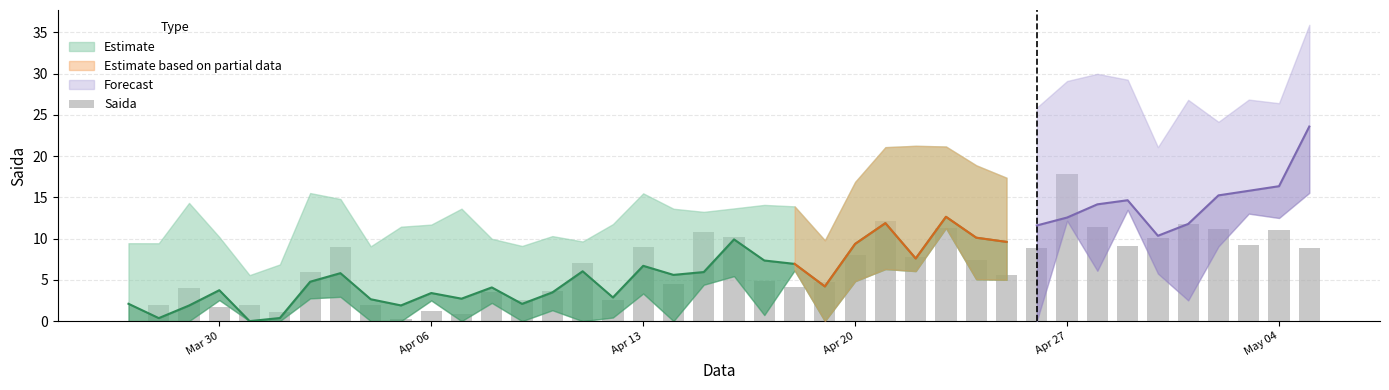

Does the chart contain stacked bars?

No